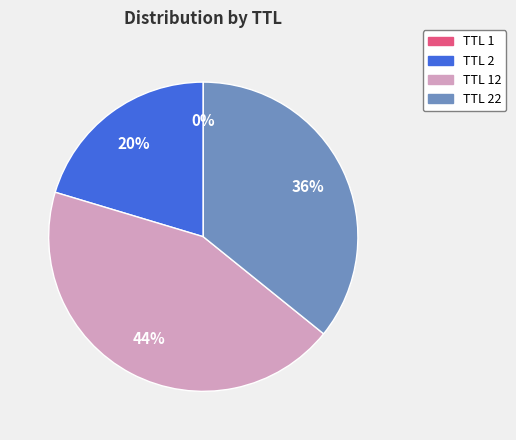

To the nearest percent, what is the average slice percentage?

25%